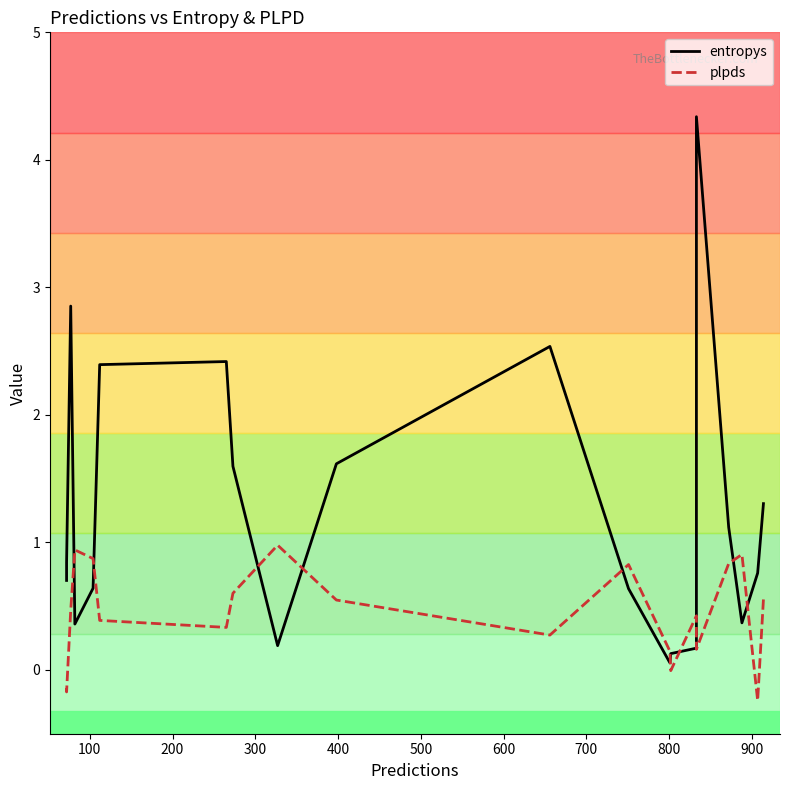

What are all the series names shown in the legend?

entropys, plpds